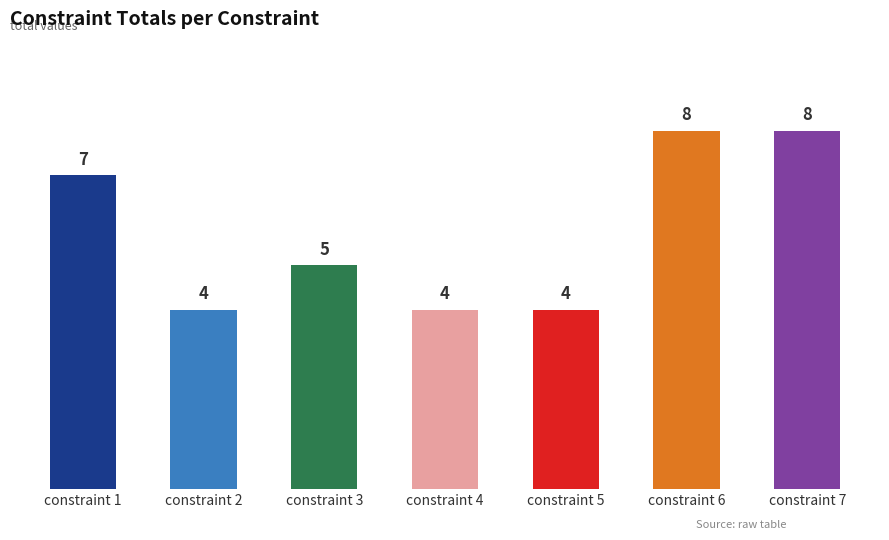

Between constraint 5 and constraint 1, which is larger?

constraint 1